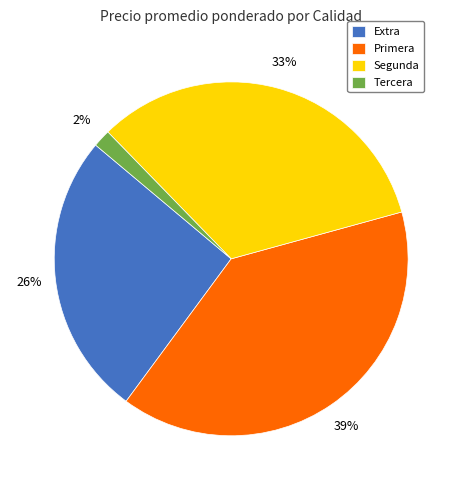

Which slice is the smallest?

Tercera